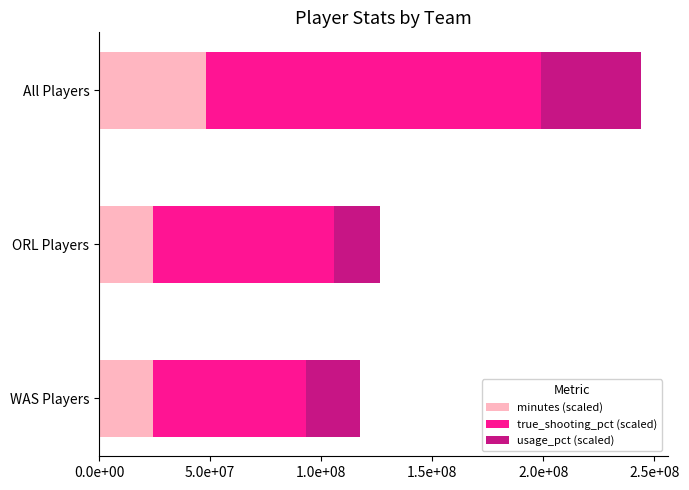

What are all the series names shown in the legend?

minutes (scaled), true_shooting_pct (scaled), usage_pct (scaled)